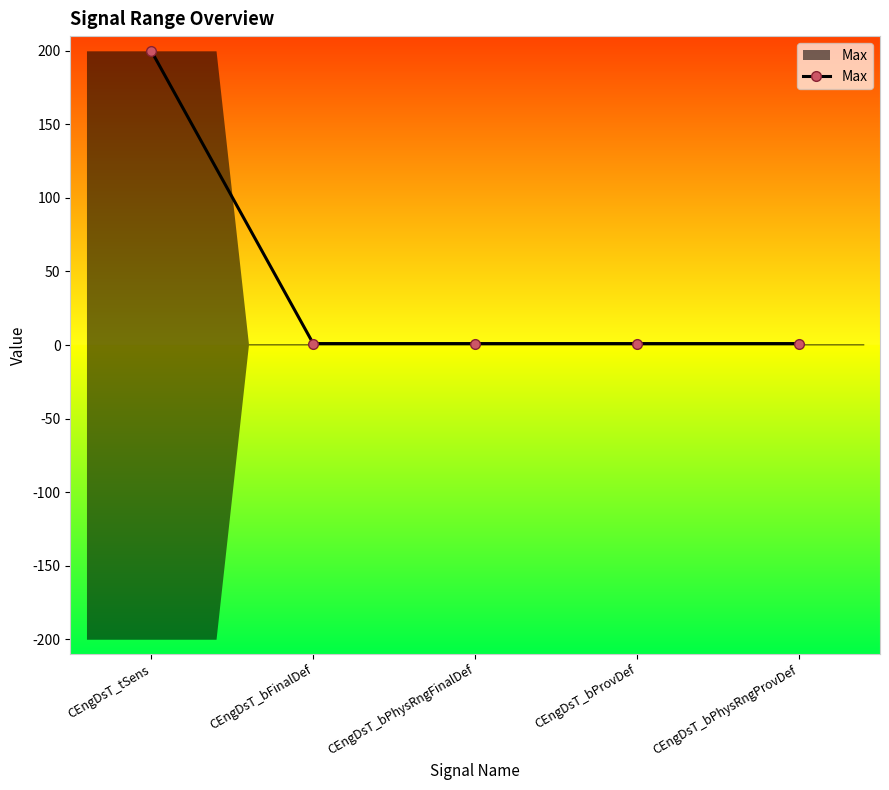

List the labels in order of value, smallest first.

CEngDsT_bFinalDef, CEngDsT_bPhysRngFinalDef, CEngDsT_bProvDef, CEngDsT_bPhysRngProvDef, CEngDsT_tSens